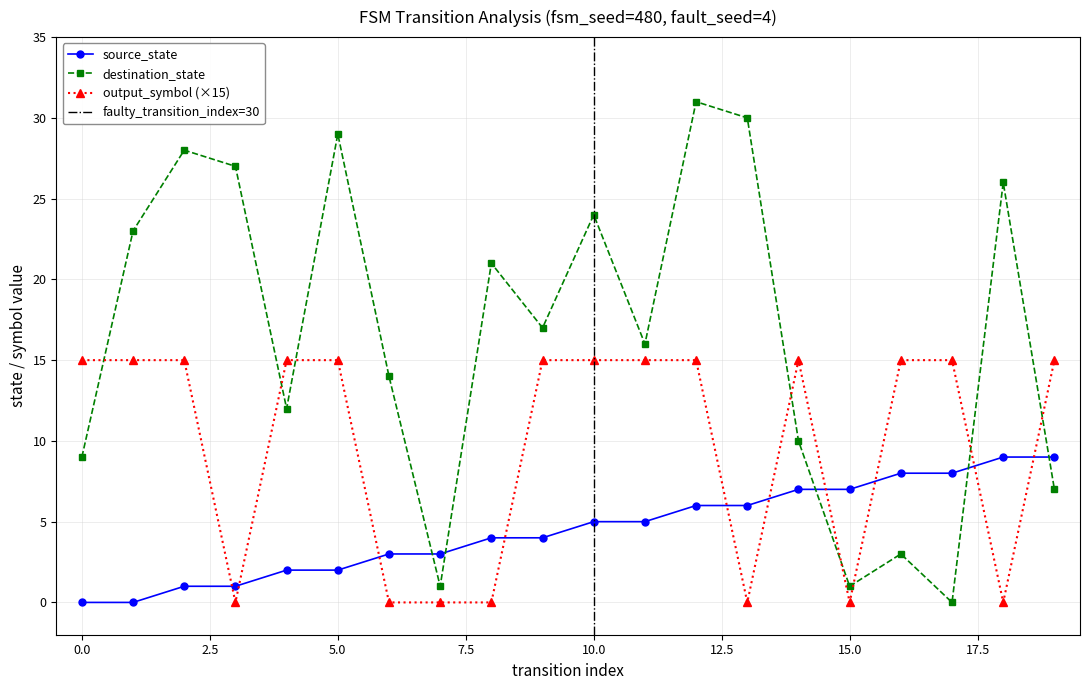

At which label does source_state first exceed 5?

12